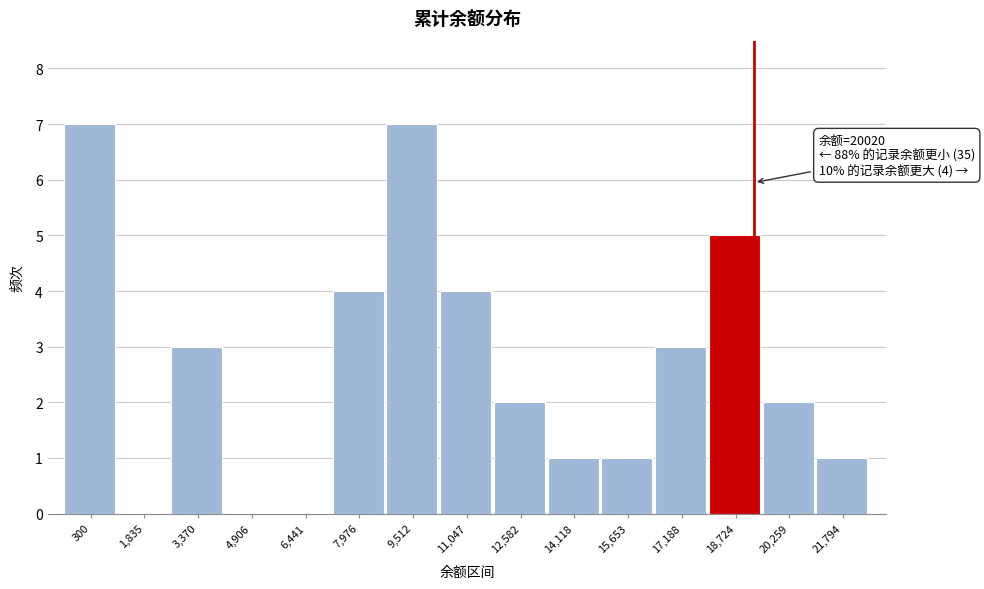

Reading right to left, what are all the values shown in this chart?

21,794=1	20,259=2	18,724=5	17,188=3	15,653=1	14,118=1	12,582=2	11,047=4	9,512=7	7,976=4	6,441=0	4,906=0	3,370=3	1,835=0	300=7